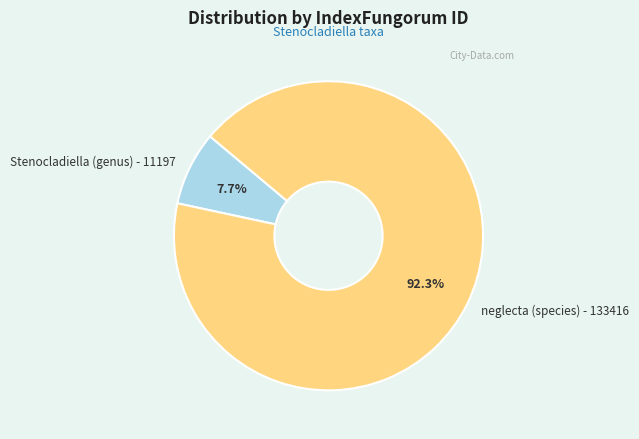

What percentage is the neglecta (species) - 133416 slice, to the nearest percent?

92%